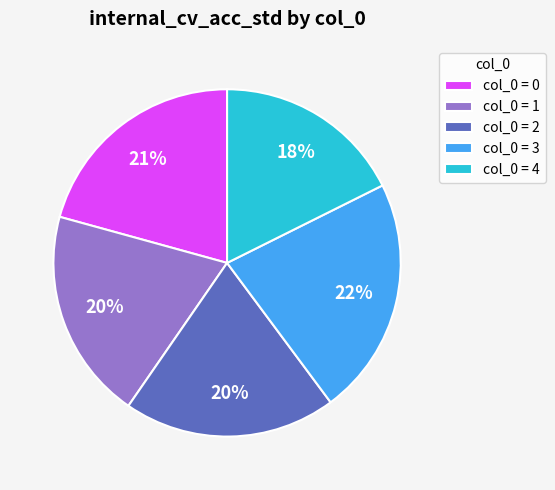

To the nearest percent, what percentage of the pie is col_0 = 2?

20%